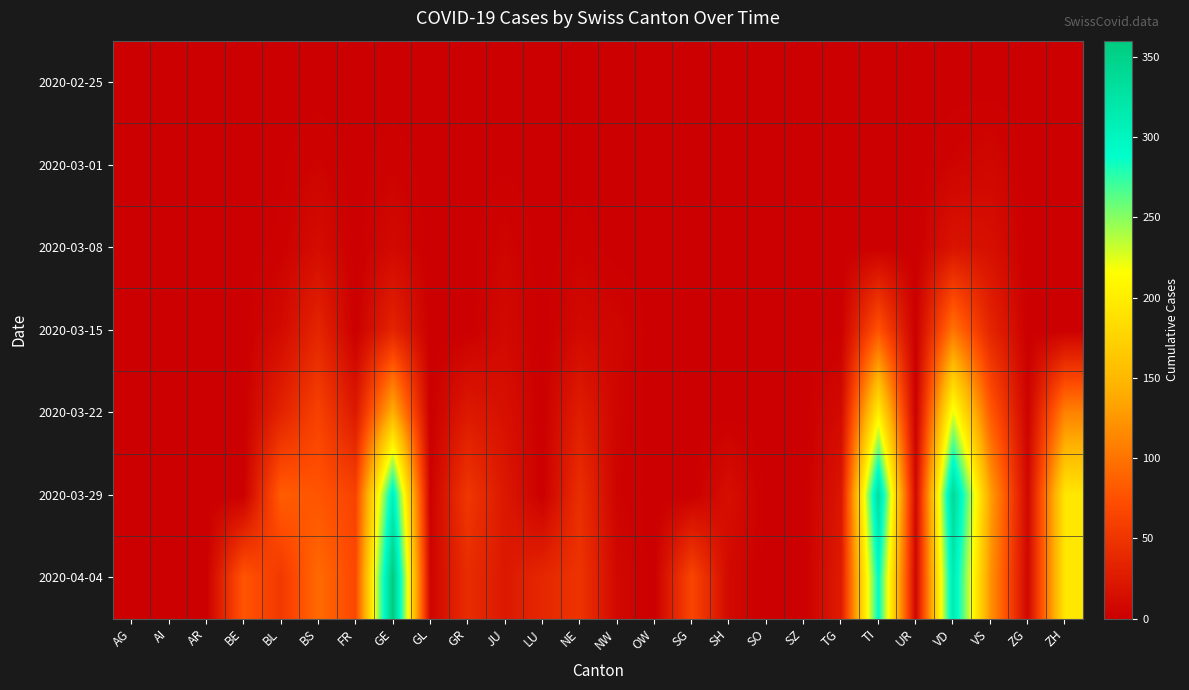

Rank the series at ZG from lowest to highest value.

2020-02-25, 2020-03-01, 2020-03-08, 2020-03-15, 2020-03-22, 2020-03-29, 2020-04-04